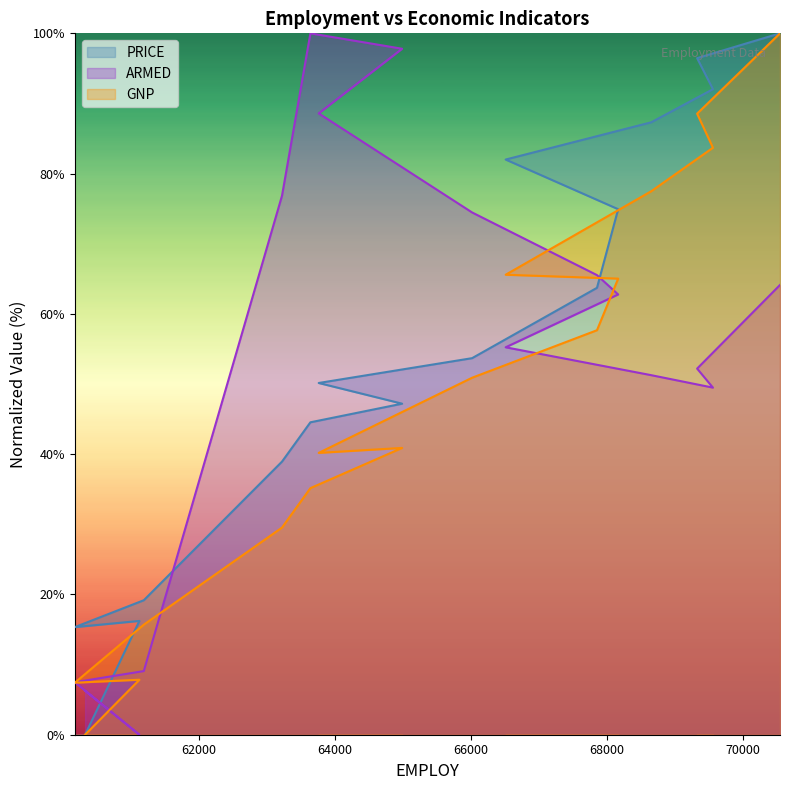

What is the difference between the highest and lowest values at 60171?

7.9